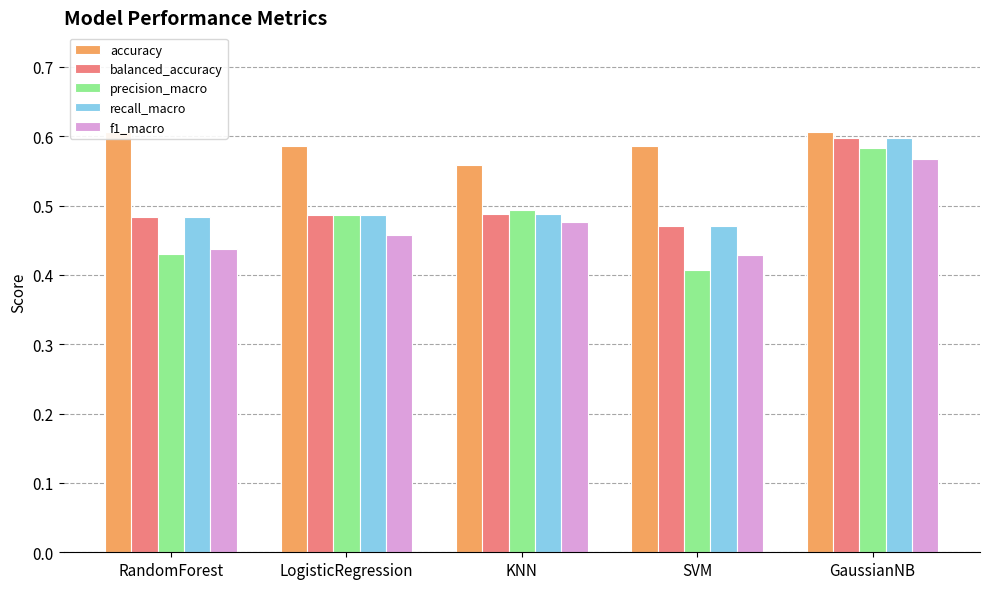

What position from the left is SVM?

4